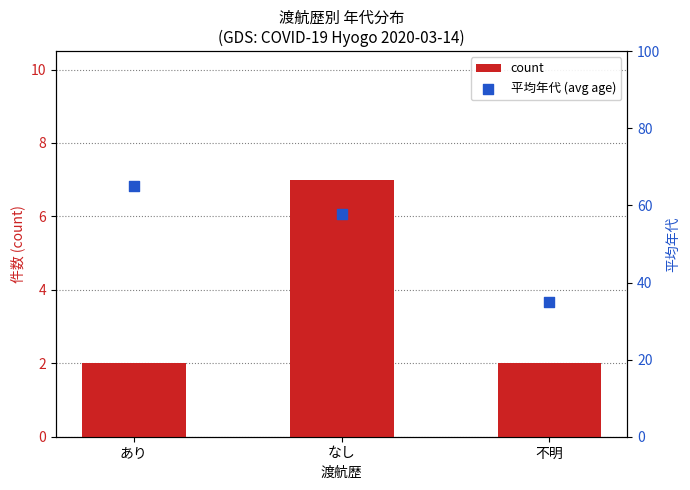

What are all the series names shown in the legend?

count, 平均年代 (avg age)